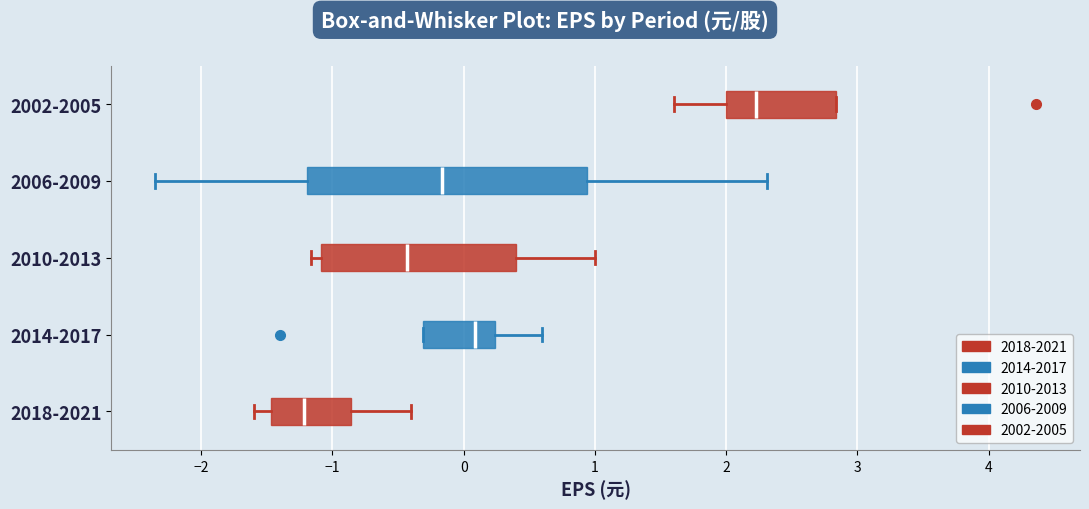

Reading bottom to top, transcribe this box plot: for each box, give where its median line is, the range the box spans, and where its two whiskers end, as read against the x-axis. The values are not printed on the chart, so give them approximately, as read against the axis.

2018-2021: median -1.2, box -1.5 to -0.9, whiskers -1.6 to -0.4
2014-2017: median 0.1, box -0.3 to 0.2, whiskers -0.3 to 0.6
2010-2013: median -0.4, box -1.1 to 0.4, whiskers -1.2 to 1.0
2006-2009: median -0.2, box -1.2 to 0.9, whiskers -2.3 to 2.3
2002-2005: median 2.2, box 2.0 to 2.8, whiskers 1.6 to 2.8